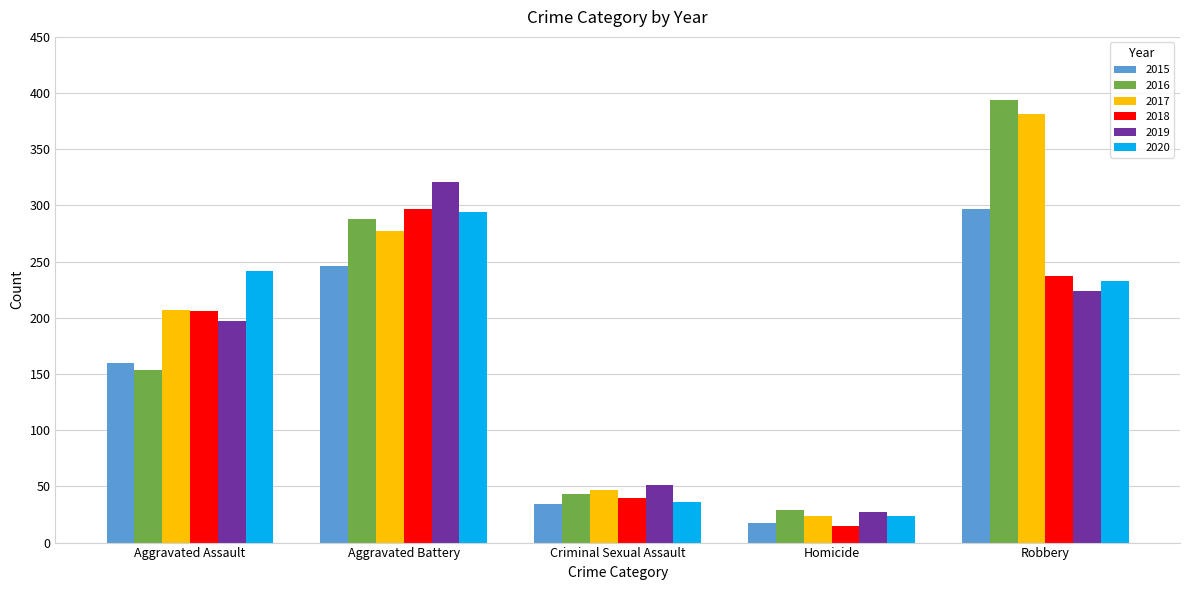

Which series has the largest range (max minus min)?

2016